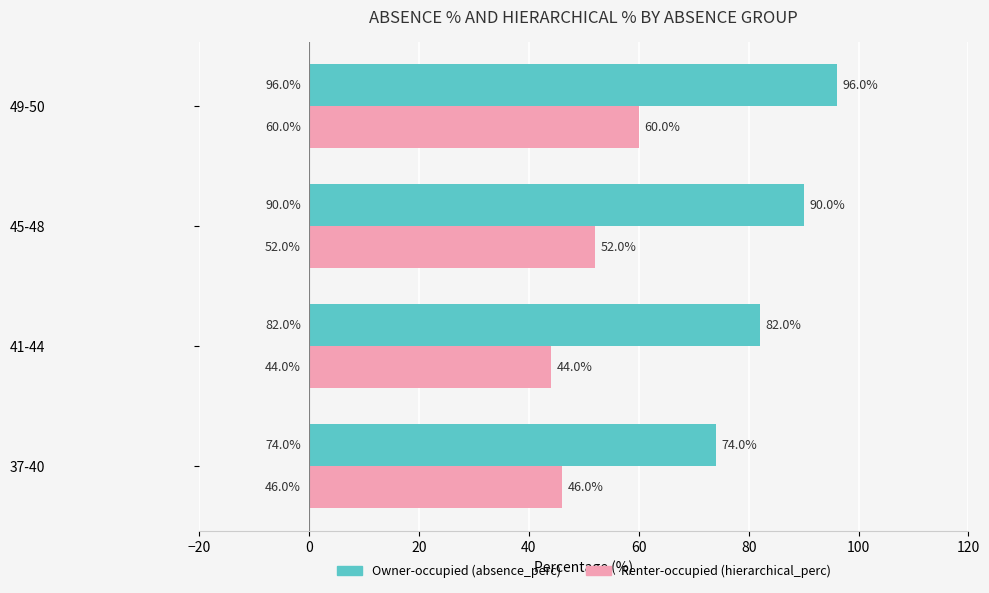

Rank the categories by Owner-occupied (absence_perc) value from highest to lowest.

49-50, 45-48, 41-44, 37-40